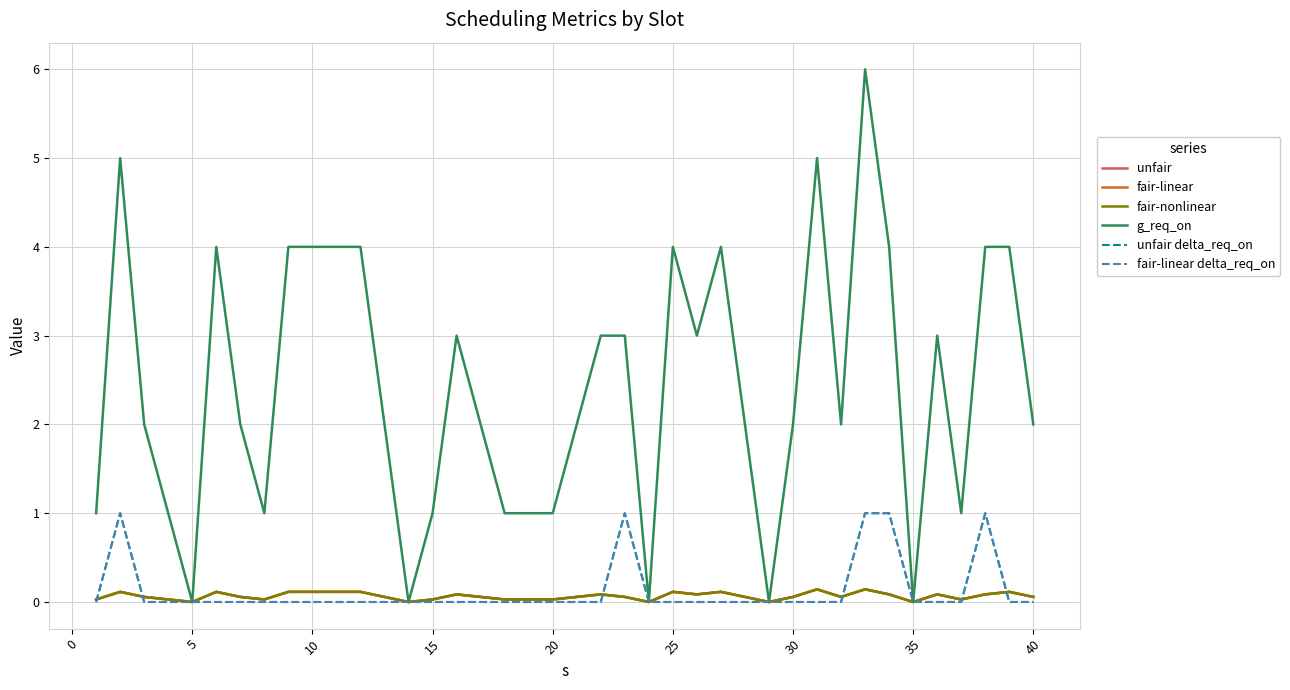

Is this an area chart (filled region under the line)?

No